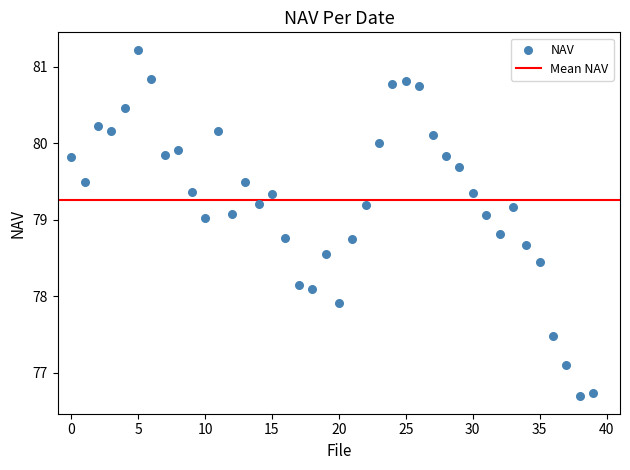

What is the range of Y values (max minus min)?

4.5